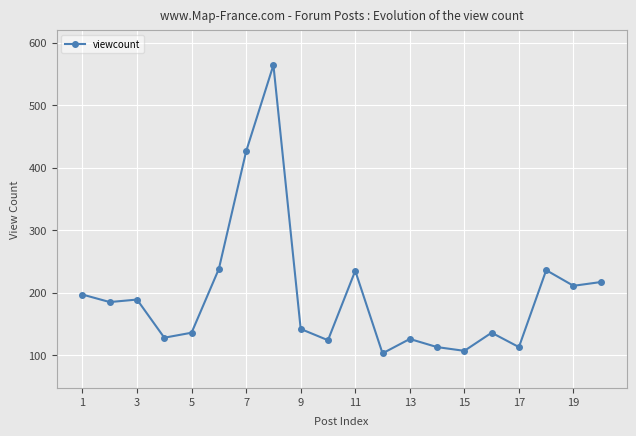

What is the value of the 18th point from the left?

236